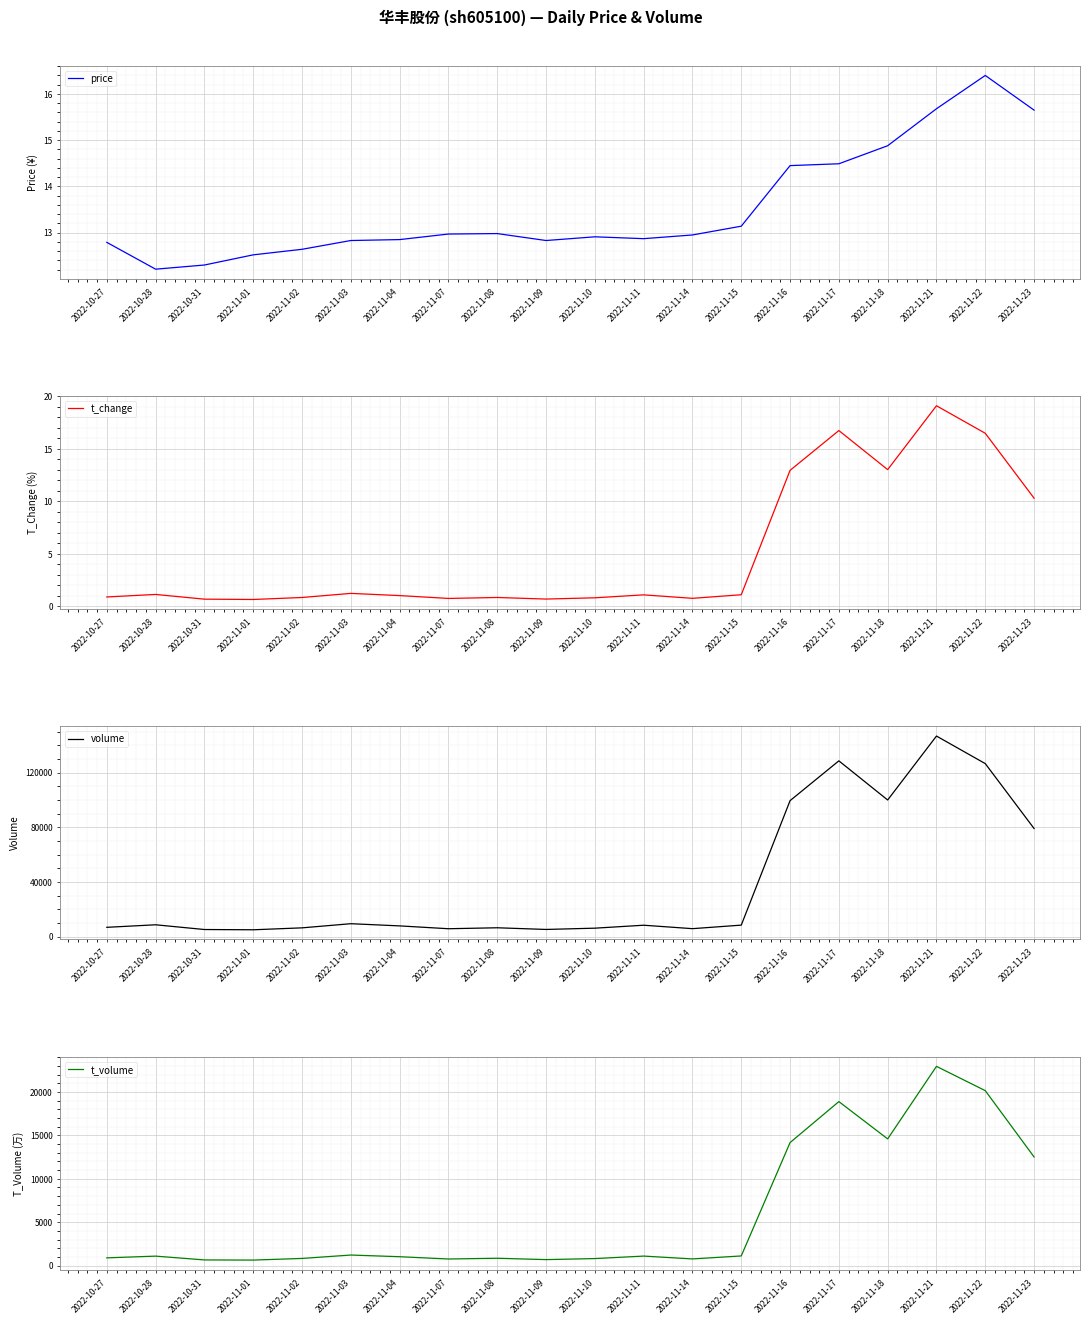

Does the chart display data point markers on the line(s)?

No